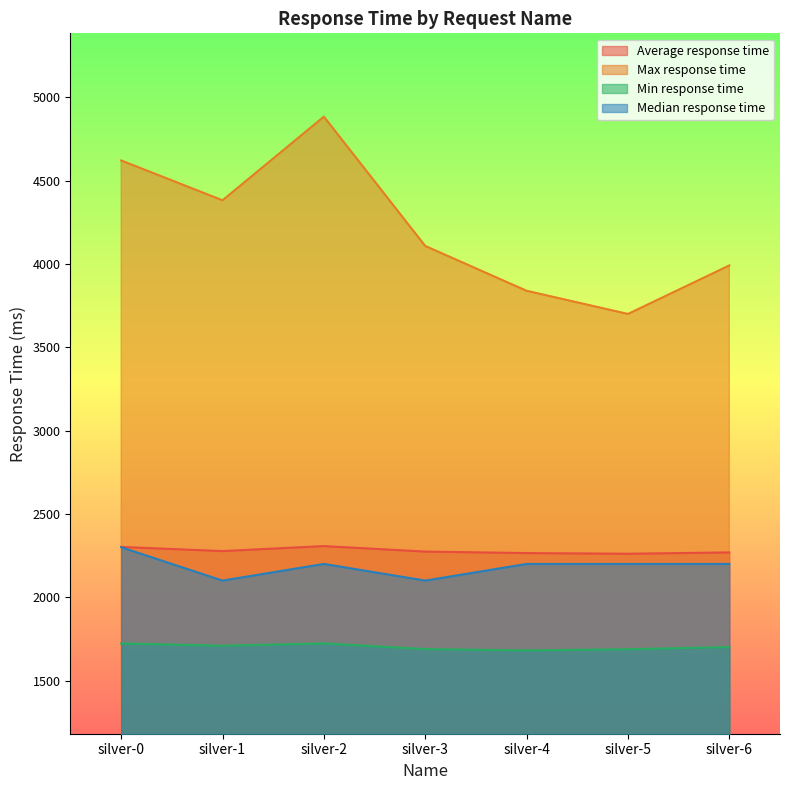

Rank the series by their maximum value, from highest to lowest.

Max response time, Average response time, Median response time, Min response time